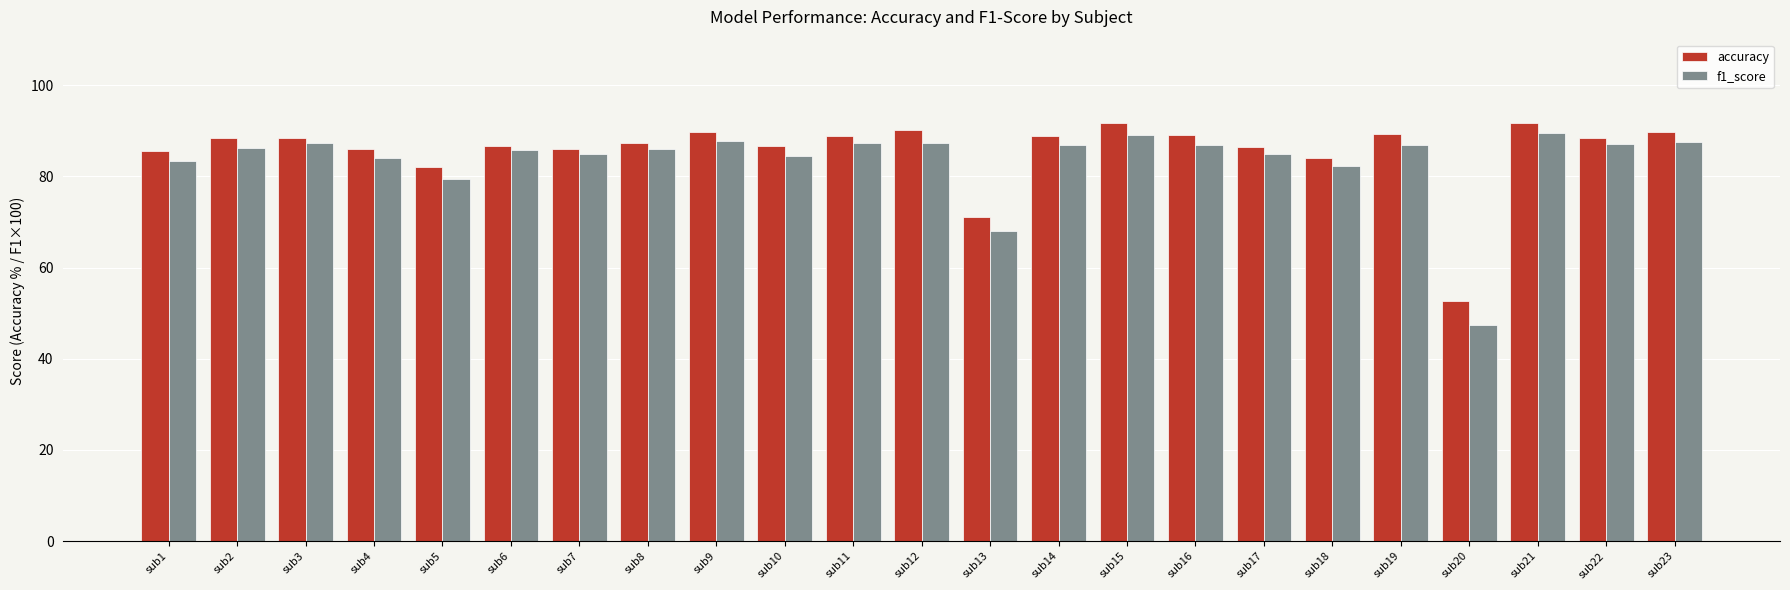

At which label is accuracy closest to 72?

sub13